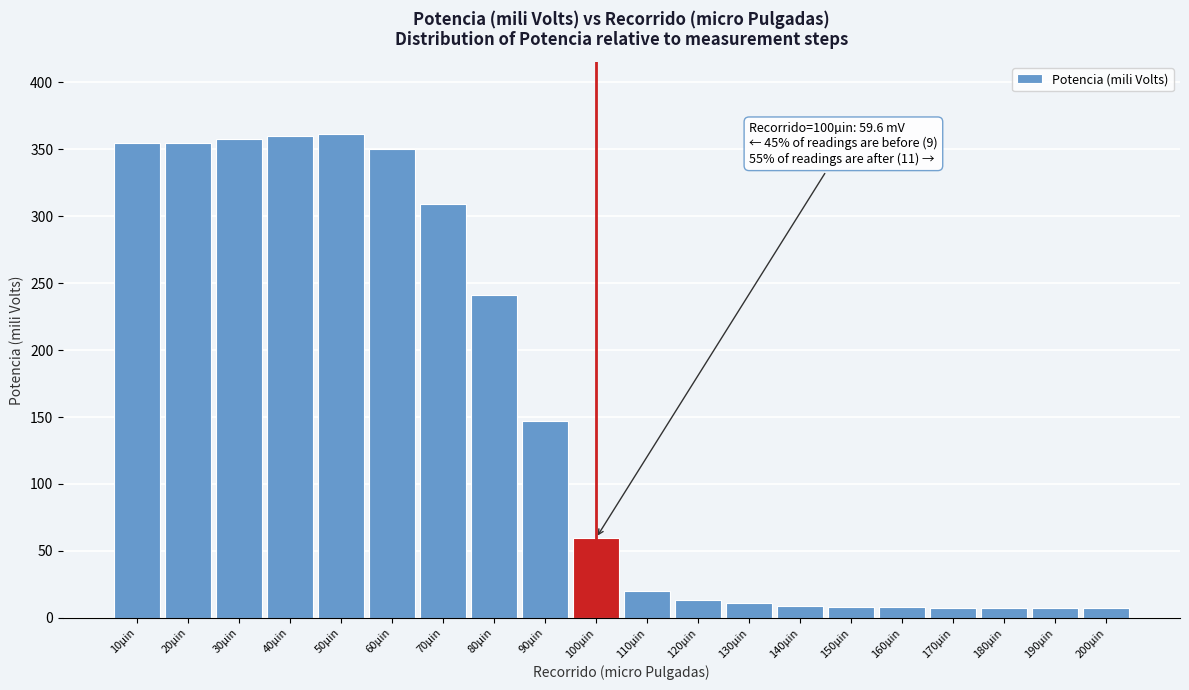

What is the label of the 10th bar from the right?

110µin